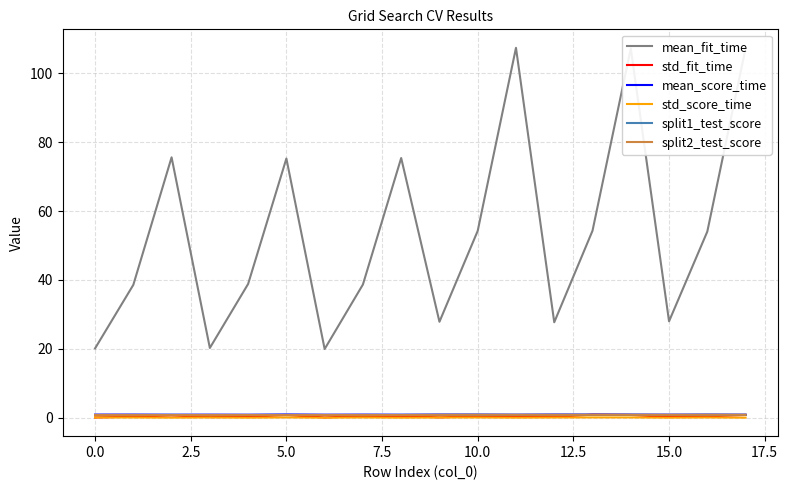

What is the maximum value shown in the chart?

107.4